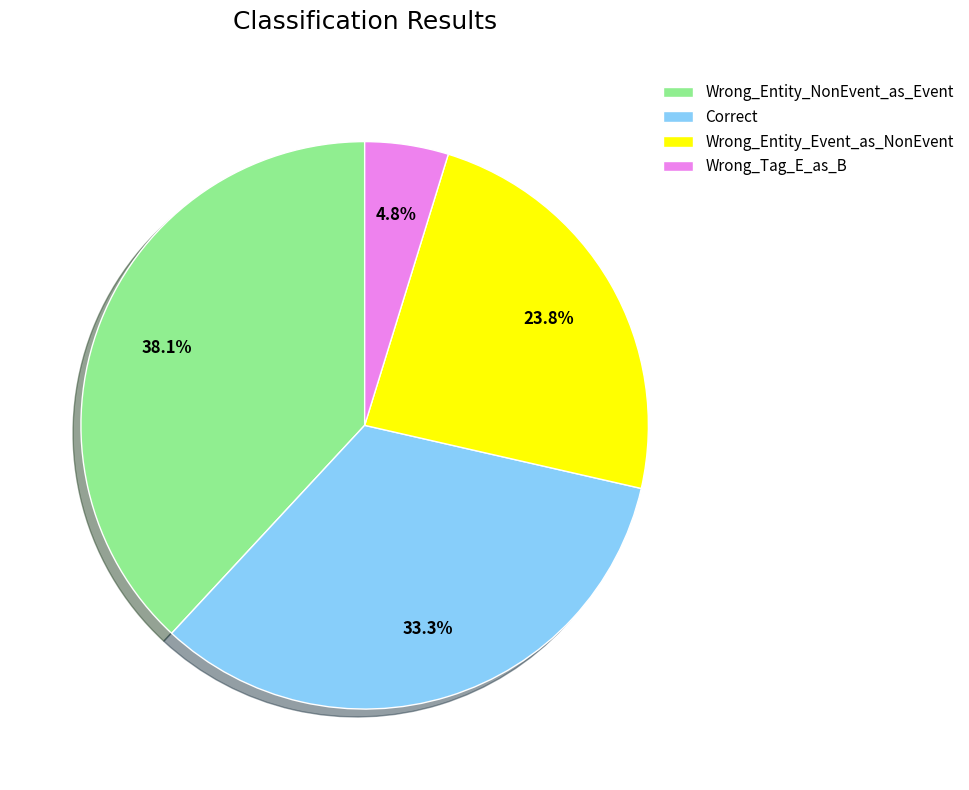

How many segments does this pie chart have?

4